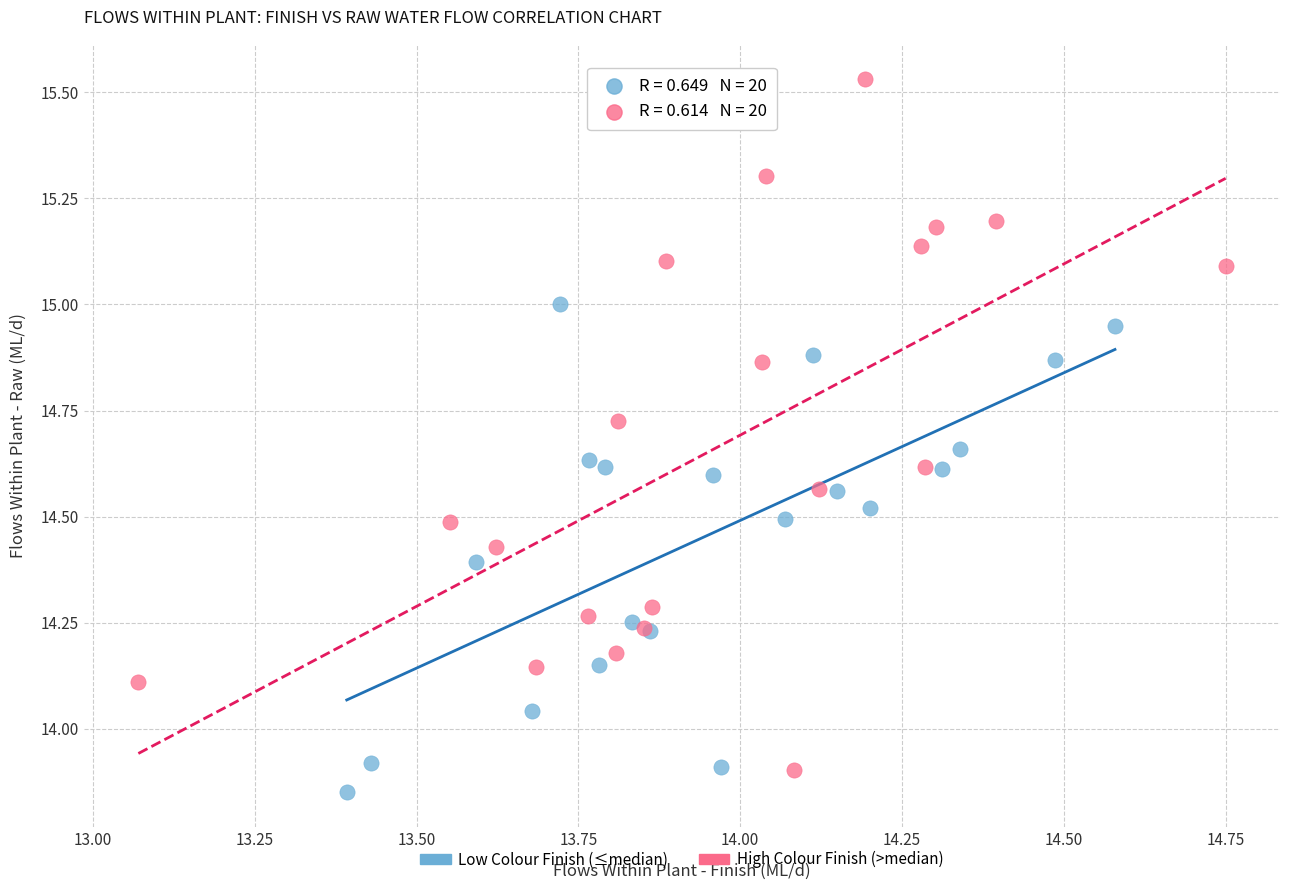

Which series reaches the maximum Y coordinate?

High Colour Finish (>median)